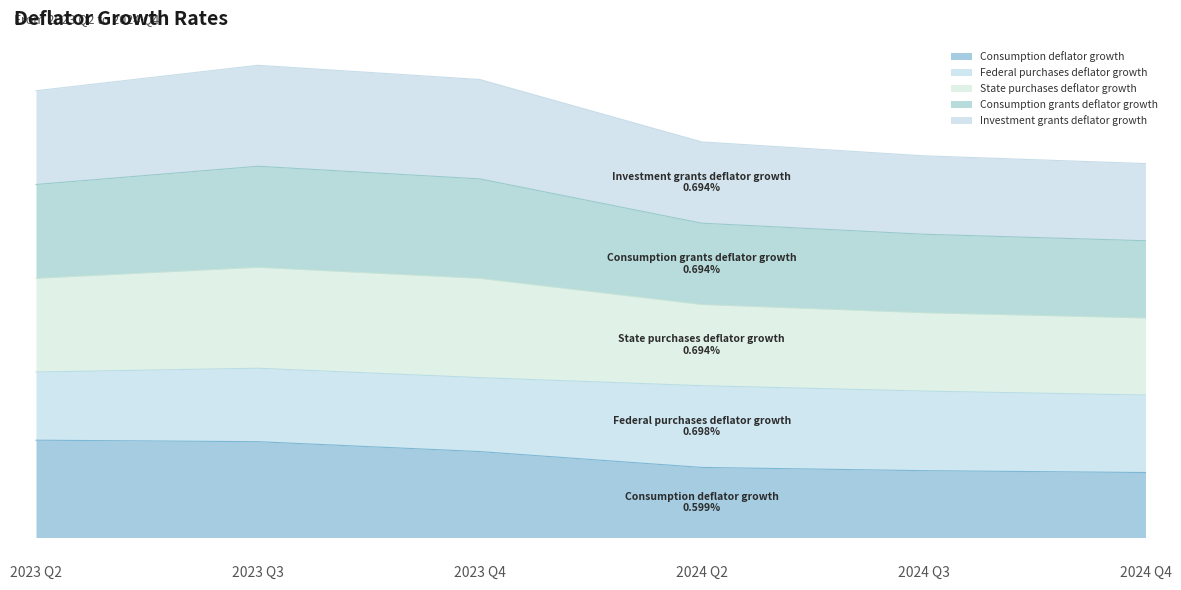

True or false: Investment grants deflator growth and Consumption deflator growth cross at least once.

False